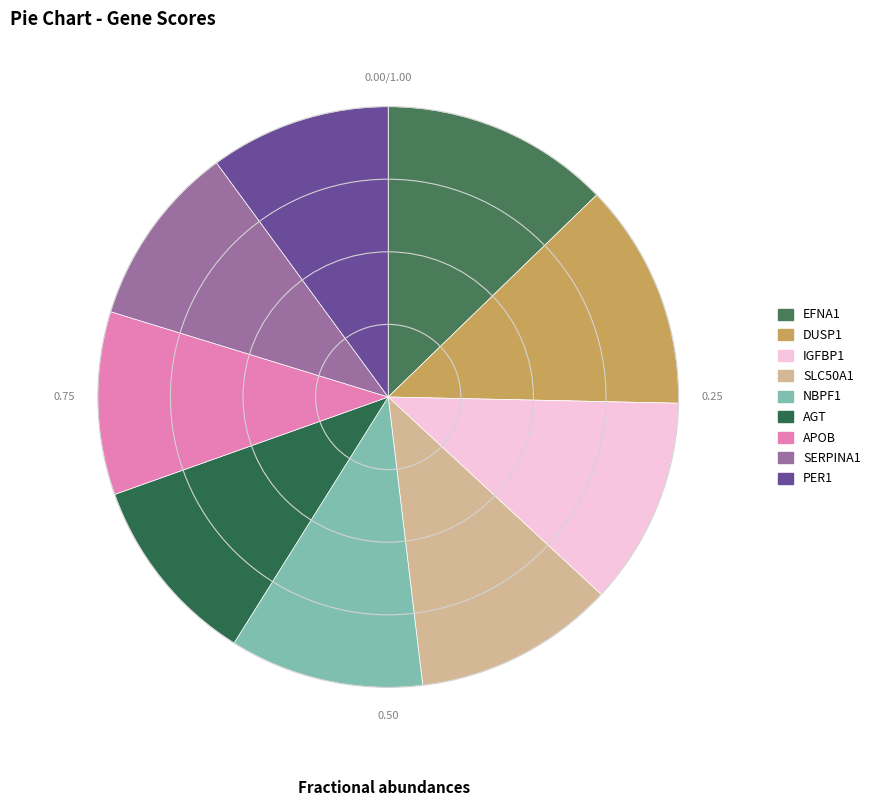

Is there any slice that represents more than half of the pie?

No